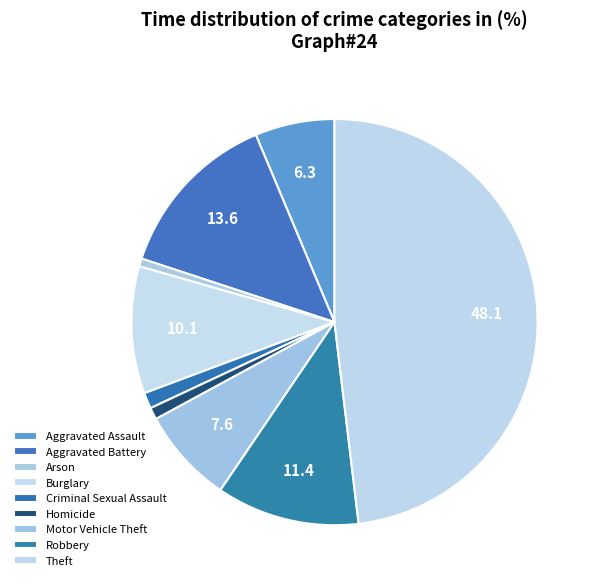

How many segments does this pie chart have?

9